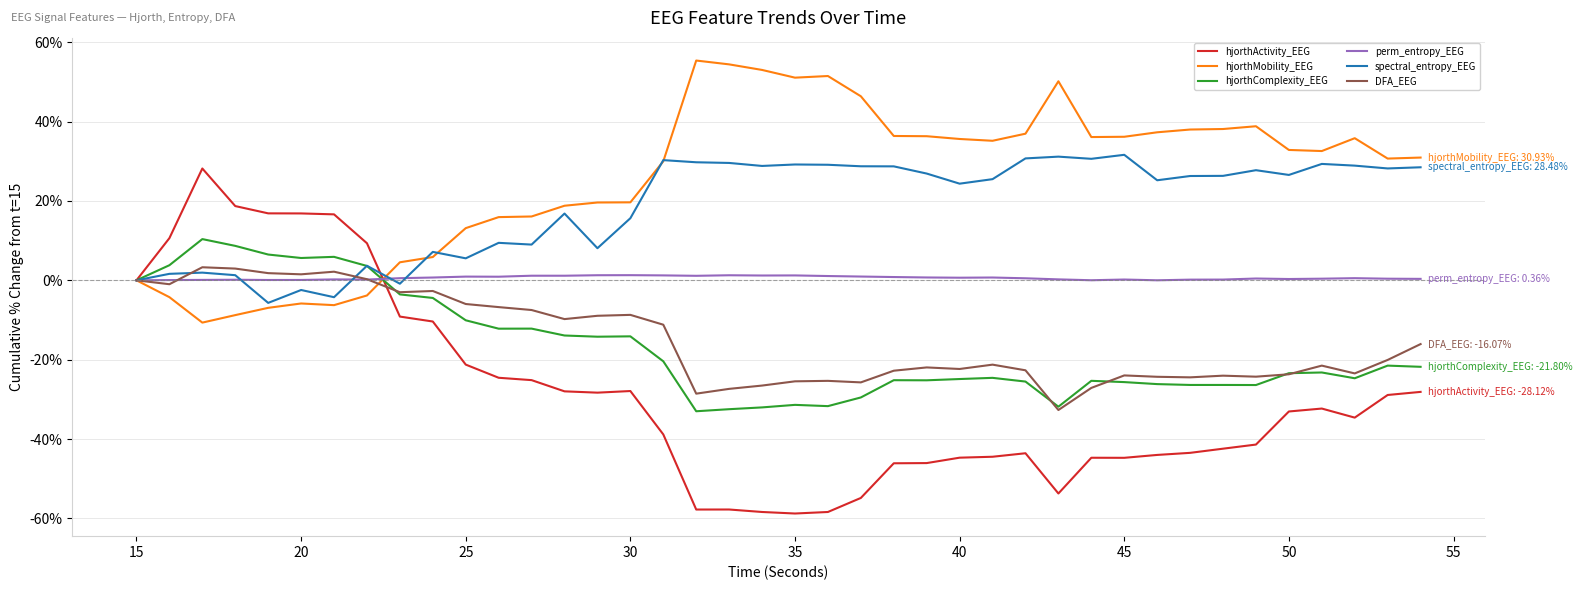

Which series has the largest range (max minus min)?

hjorthActivity_EEG